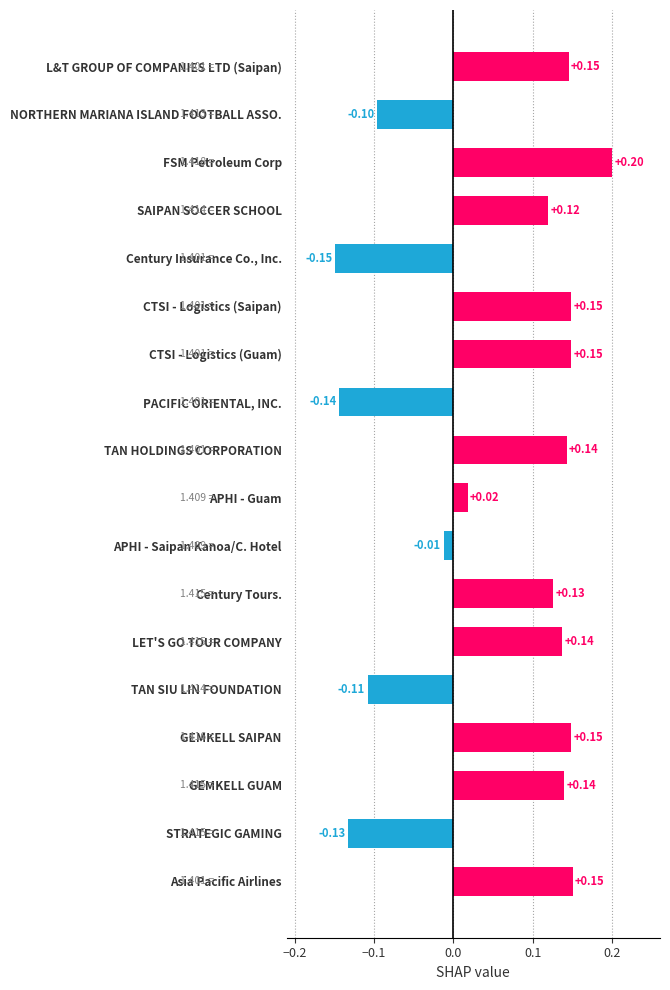

Which label corresponds to the largest value in the chart?

FSM Petroleum Corp